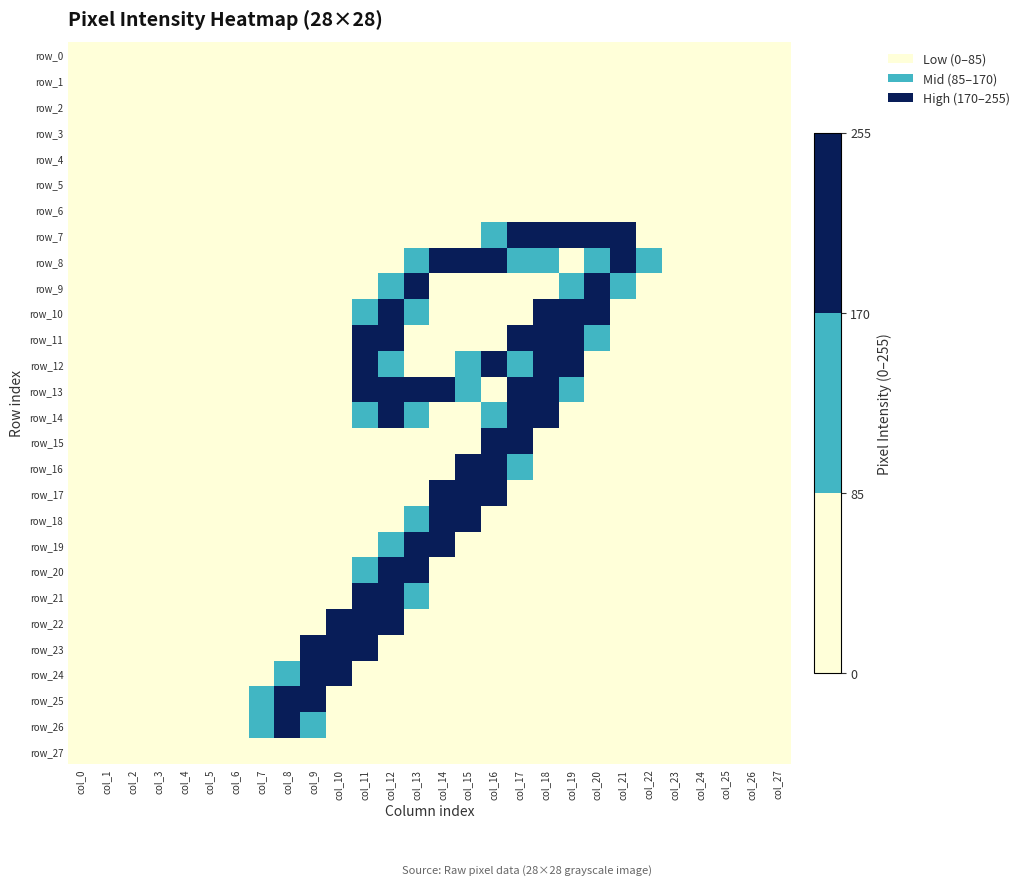

At which category does the chart reach its minimum across all series?

col_0